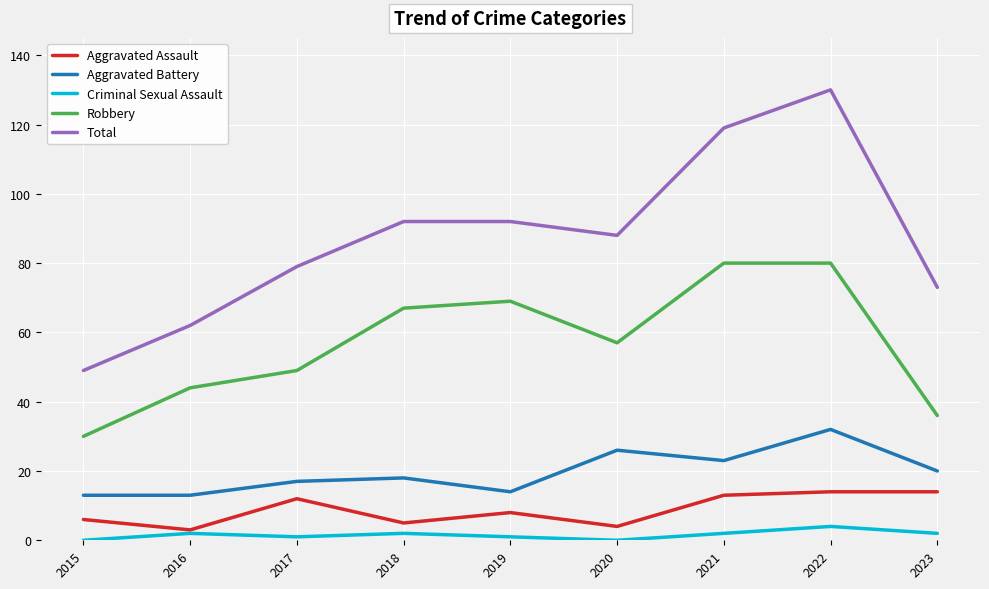

True or false: Aggravated Assault has more than 1 interior local peaks.

True